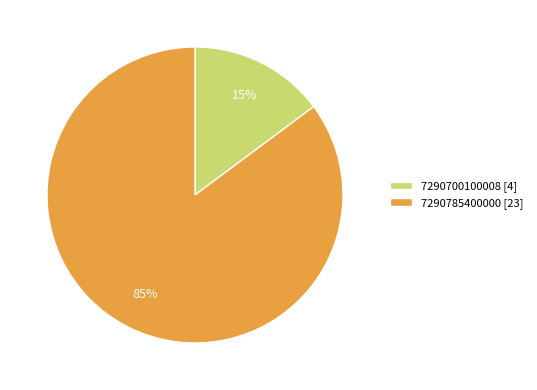

Between 7290700100008 [4] and 7290785400000 [23], which is larger?

7290785400000 [23]